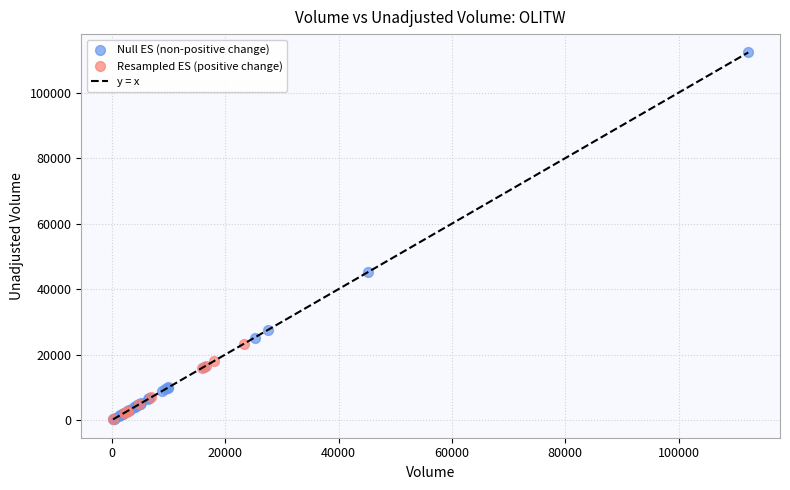

Which series contains the highest Y value?

Null ES (non-positive change)